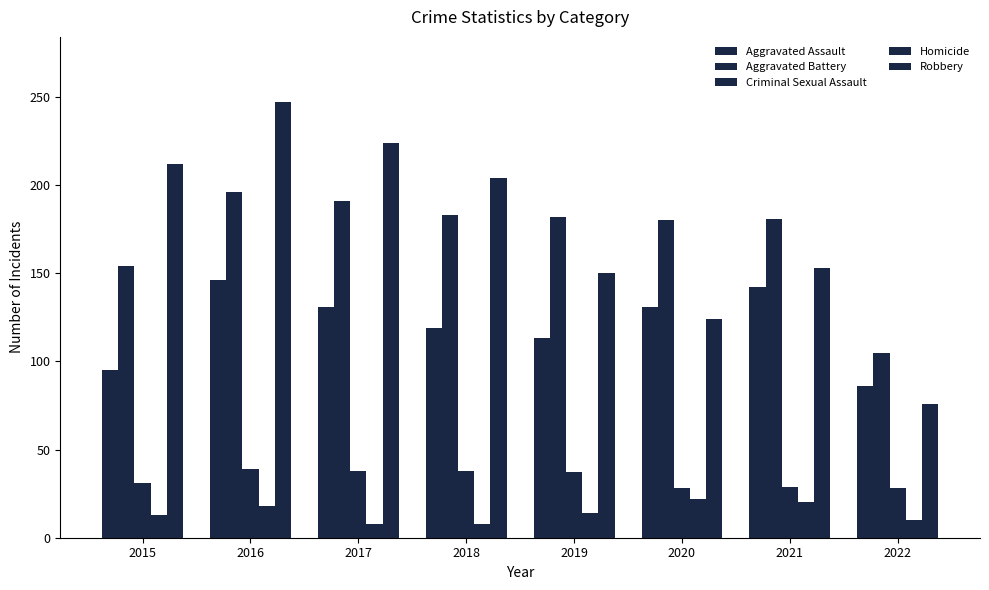

At which label does Homicide first exceed 14?

2016